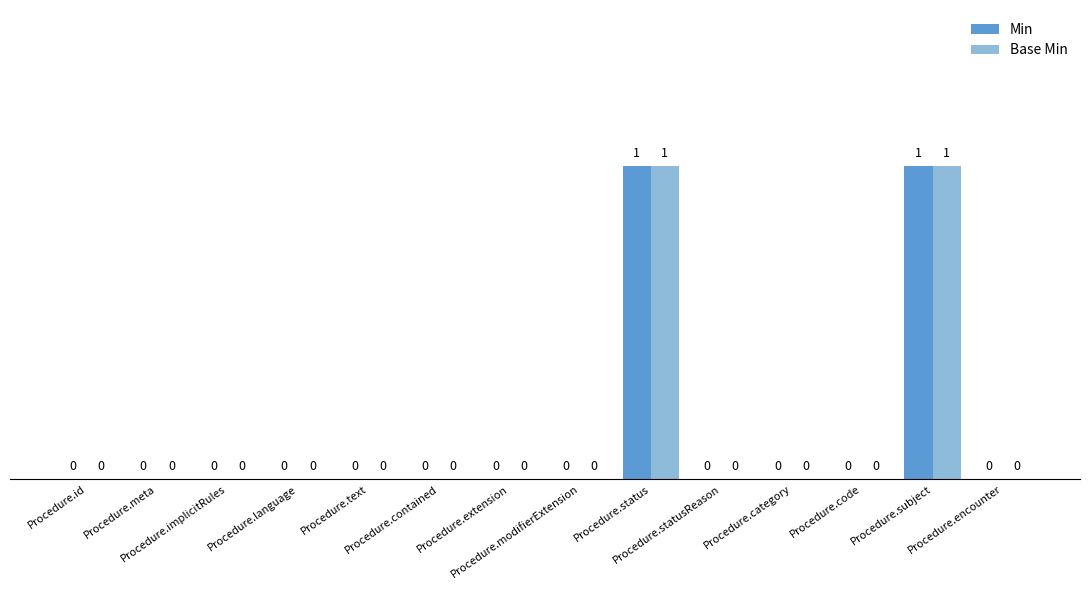

Reading left to right, list all the values displayed in this chart.

Min: Procedure.id=0	Procedure.meta=0	Procedure.implicitRules=0	Procedure.language=0	Procedure.text=0	Procedure.contained=0	Procedure.extension=0	Procedure.modifierExtension=0	Procedure.status=1	Procedure.statusReason=0	Procedure.category=0	Procedure.code=0	Procedure.subject=1	Procedure.encounter=0
Base Min: Procedure.id=0	Procedure.meta=0	Procedure.implicitRules=0	Procedure.language=0	Procedure.text=0	Procedure.contained=0	Procedure.extension=0	Procedure.modifierExtension=0	Procedure.status=1	Procedure.statusReason=0	Procedure.category=0	Procedure.code=0	Procedure.subject=1	Procedure.encounter=0